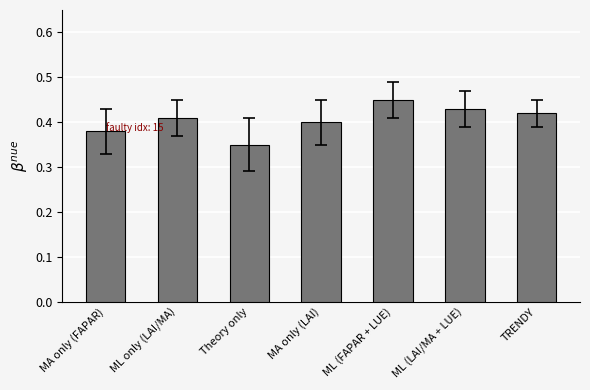

Is it true that the value at MA only (FAPAR) is 0.6?

False